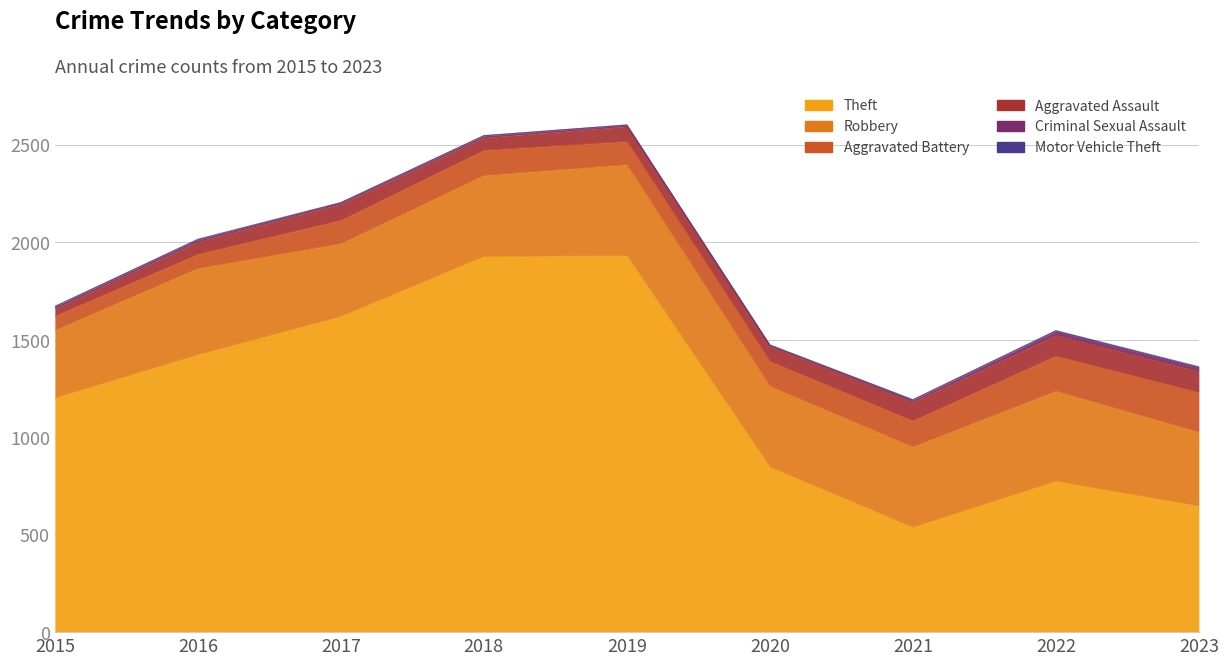

Which series has the largest total across all categories?

Theft